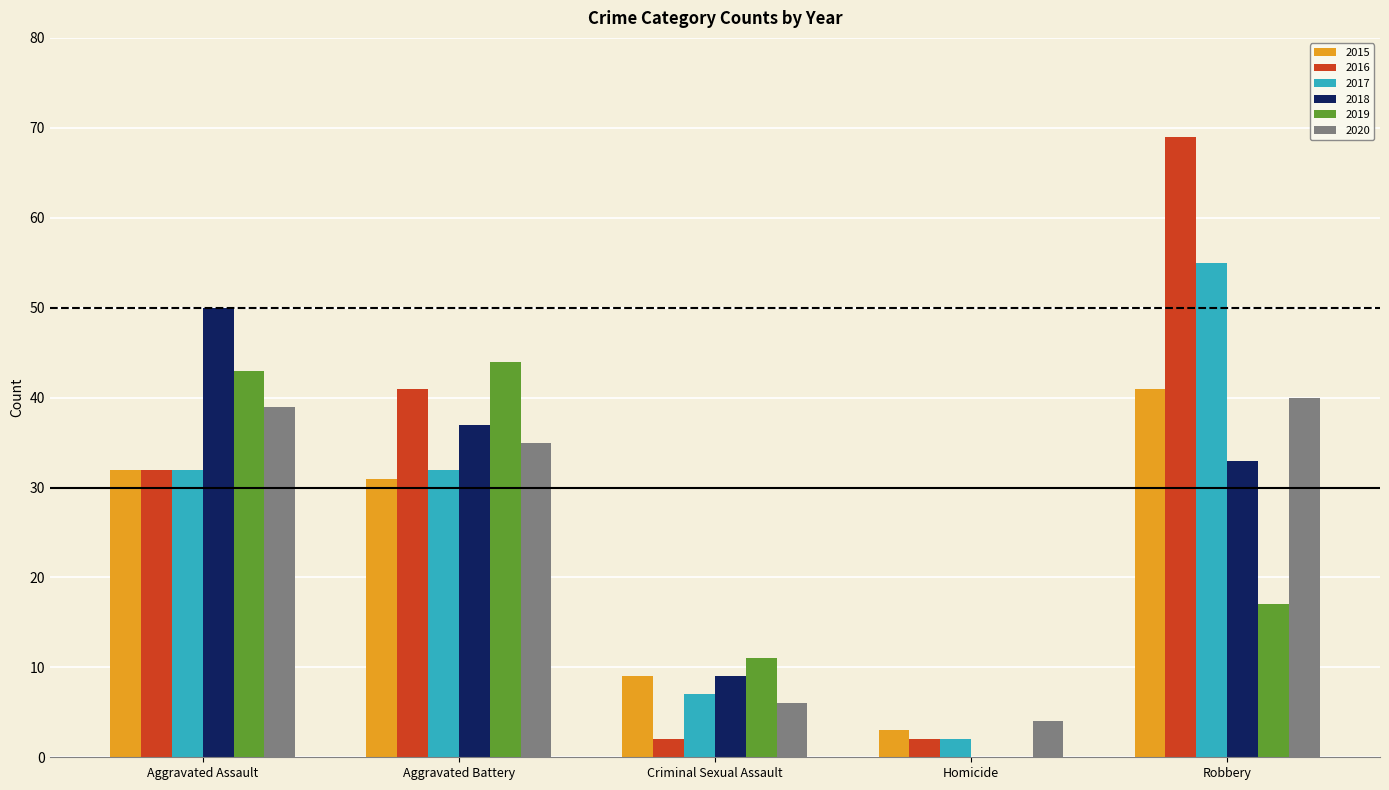

What is the maximum value for 2018?

50